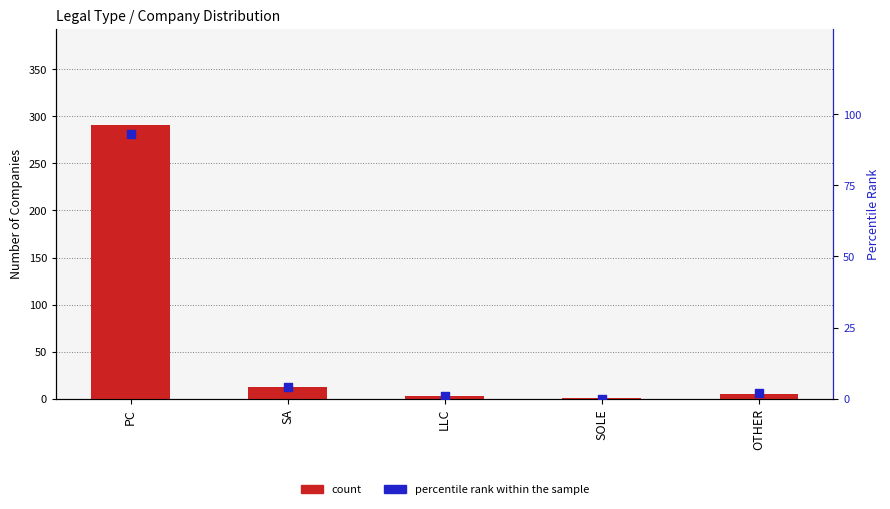

Which series reaches the maximum Y coordinate?

count